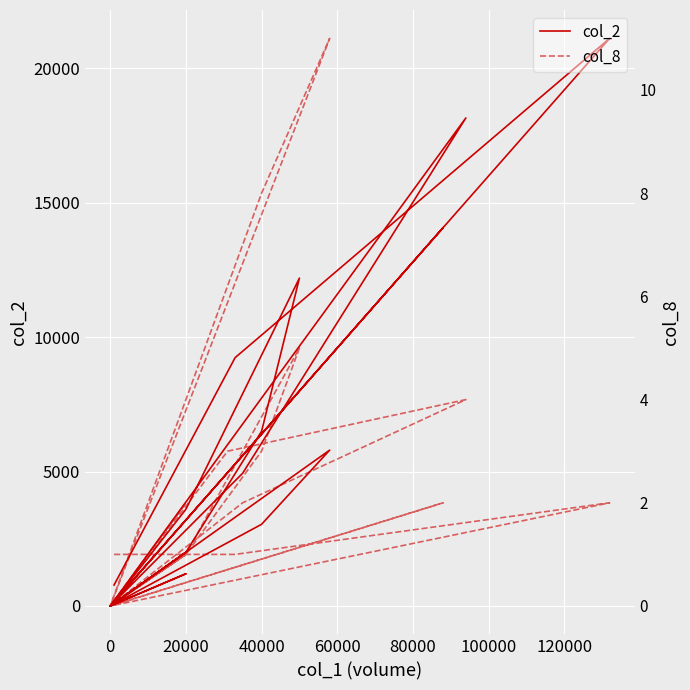

Where is the first local maximum for col_8?

20000